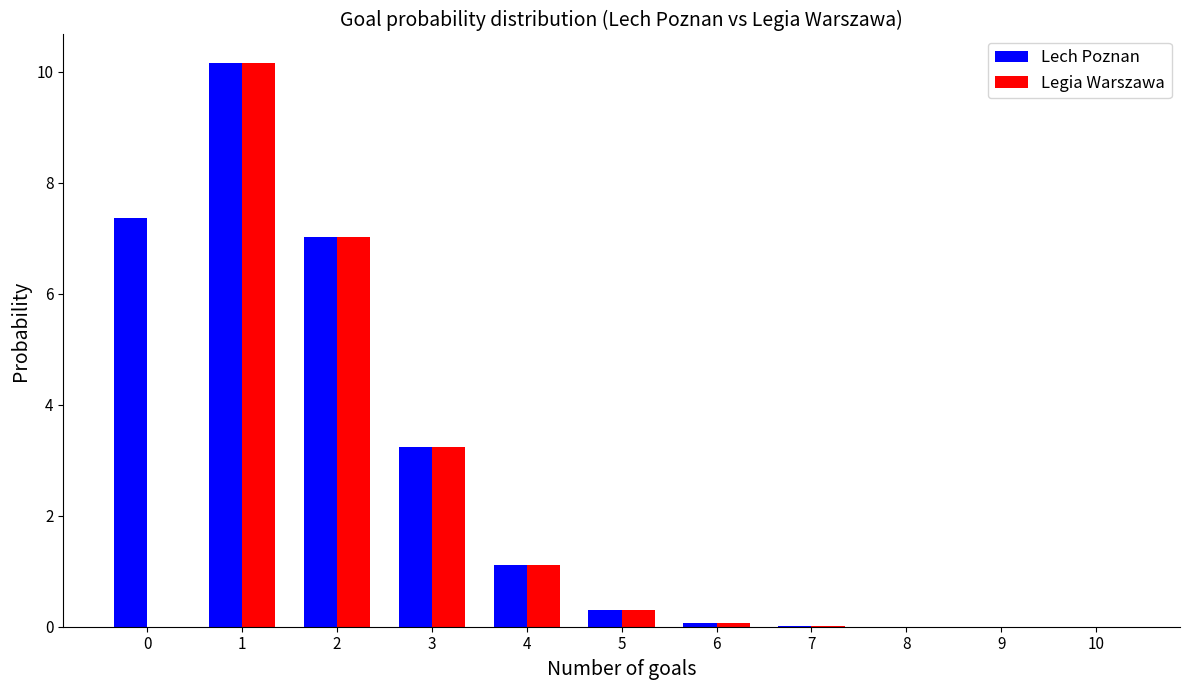

The Legia Warszawa series shows 7.0 at 2. True or false?

True